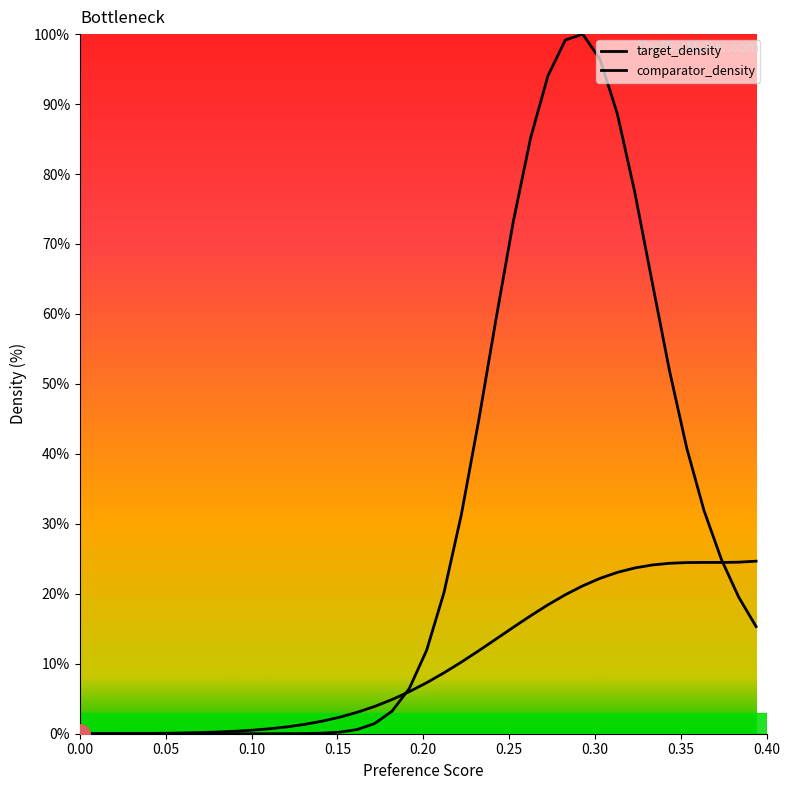

How many lines are shown in the chart?

2